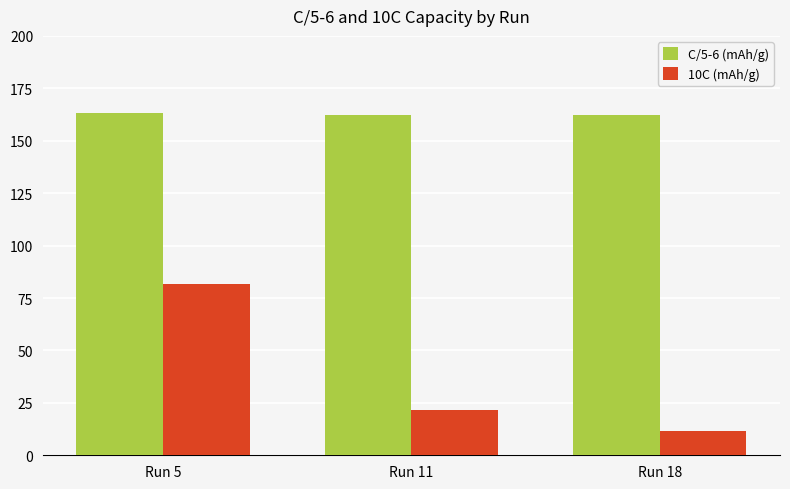

Does the chart contain any negative values?

No